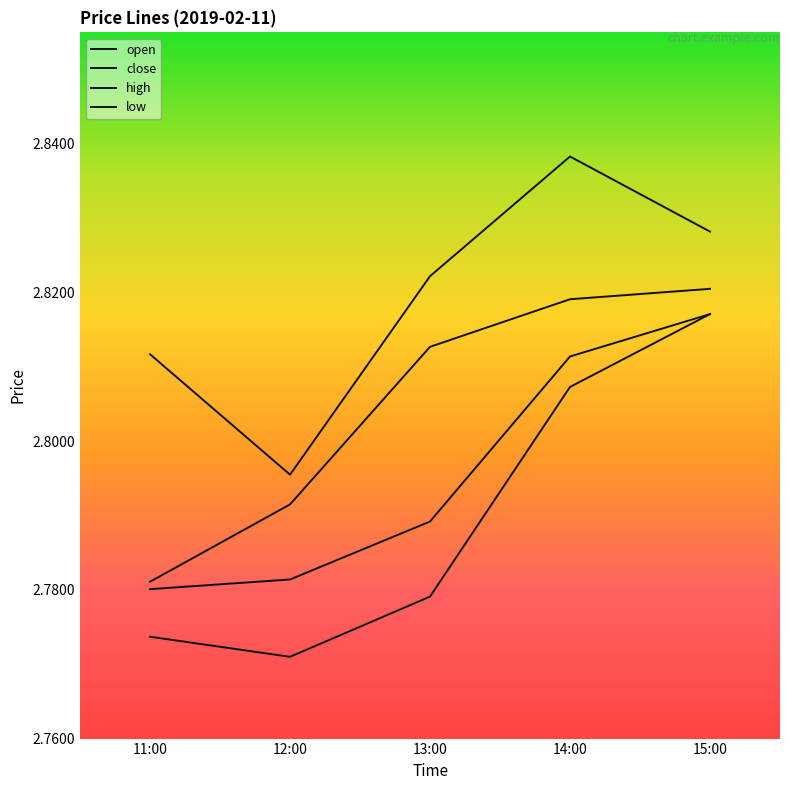

Is this an area chart (filled region under the line)?

No